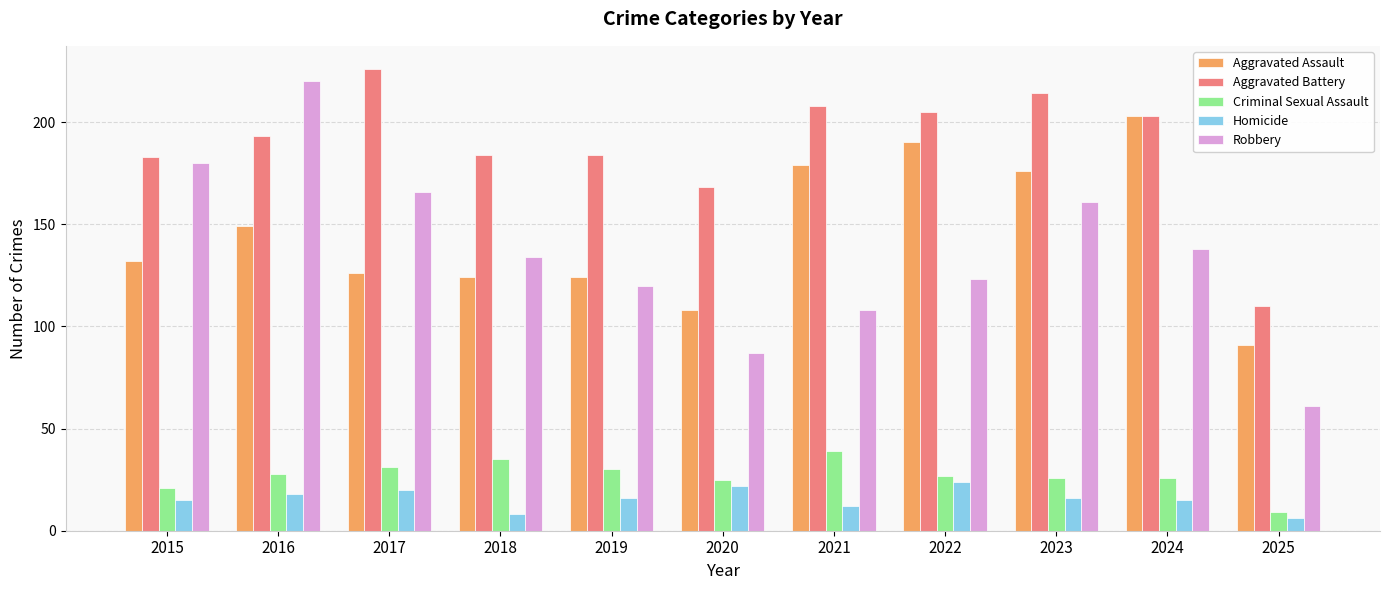

Which category has the highest value across all series?

2017